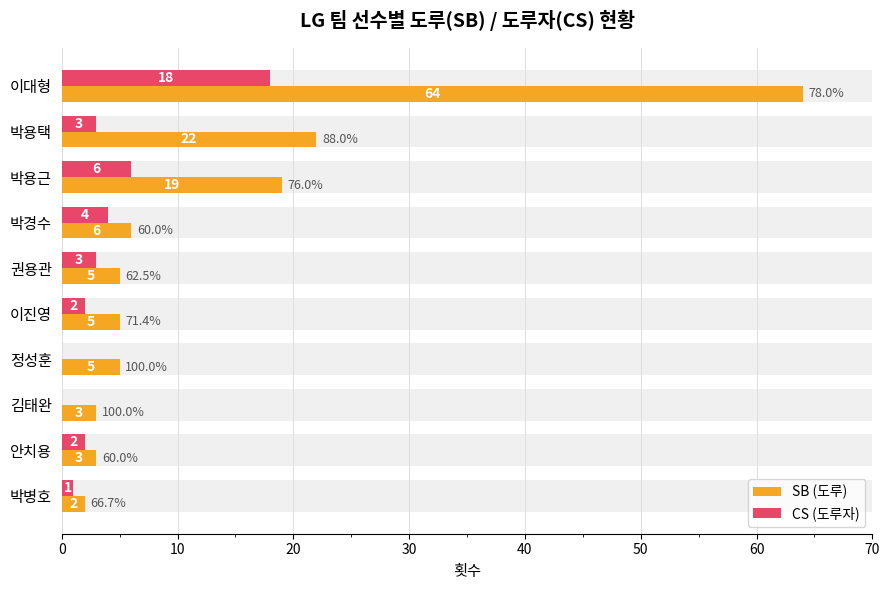

What is the sum of all CS (도루자) values?

39